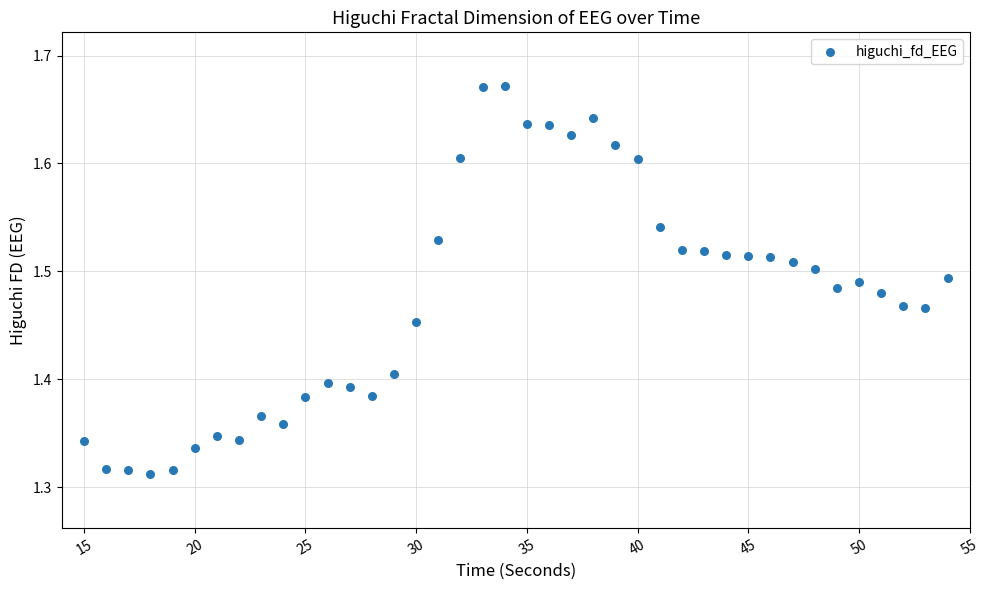

What is the range of Y values (max minus min)?

0.4